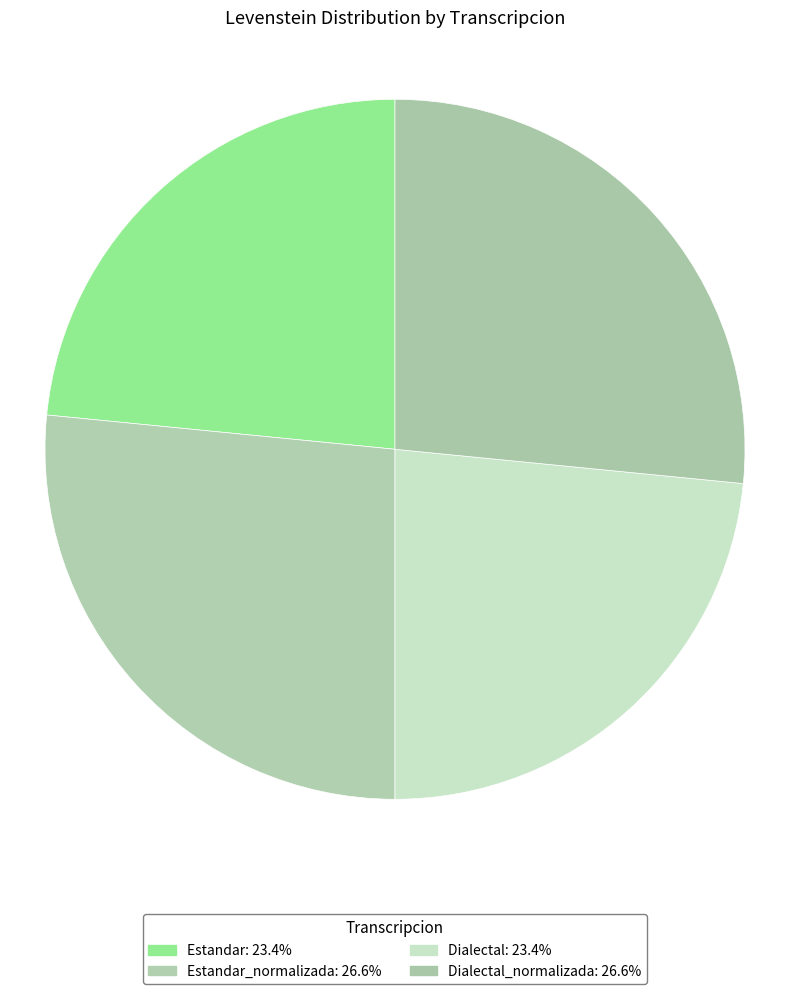

How many slices are in this pie chart?

4